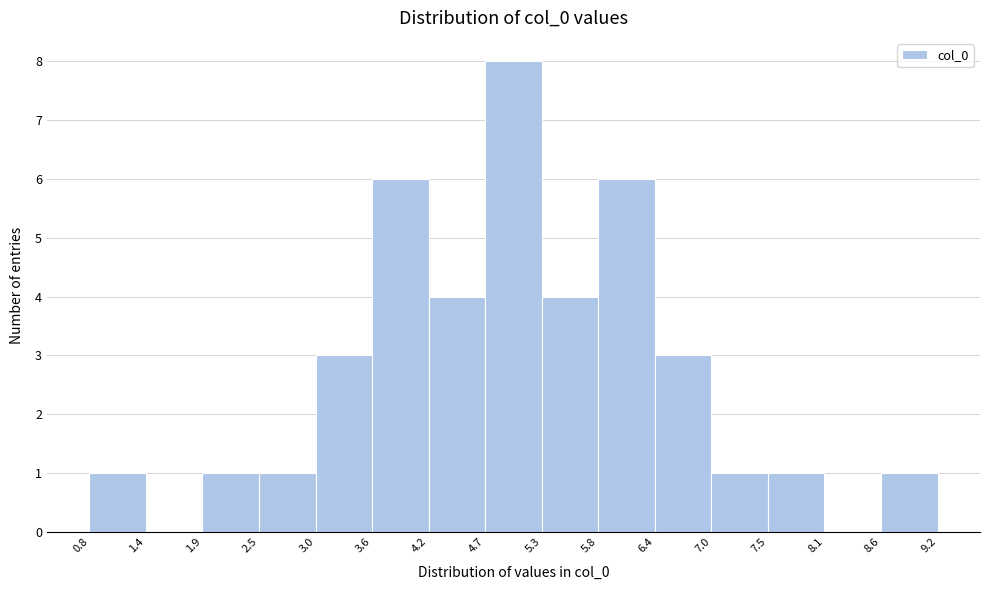

What is the height of the bar covering 6.4 to 7.0 on the x-axis? The values are not printed on the chart, so give them approximately, as read against the axis.

3